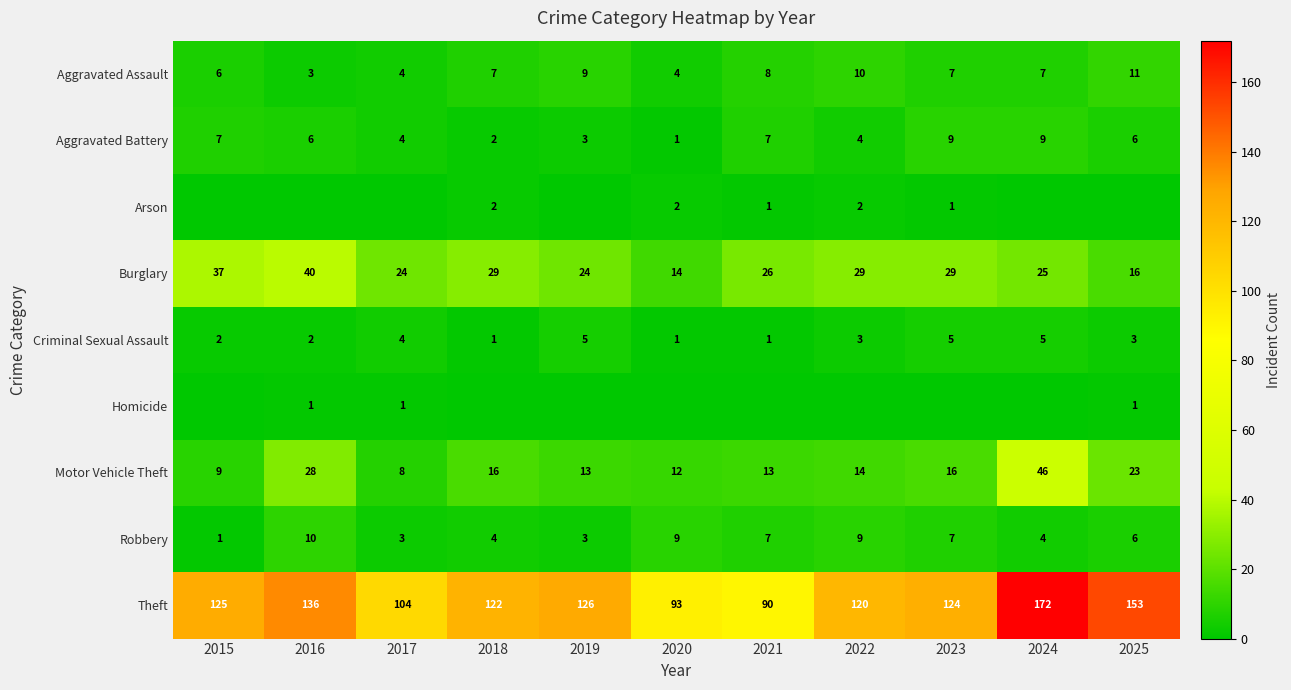

Is it true that Theft equals 254 at 2025?

False